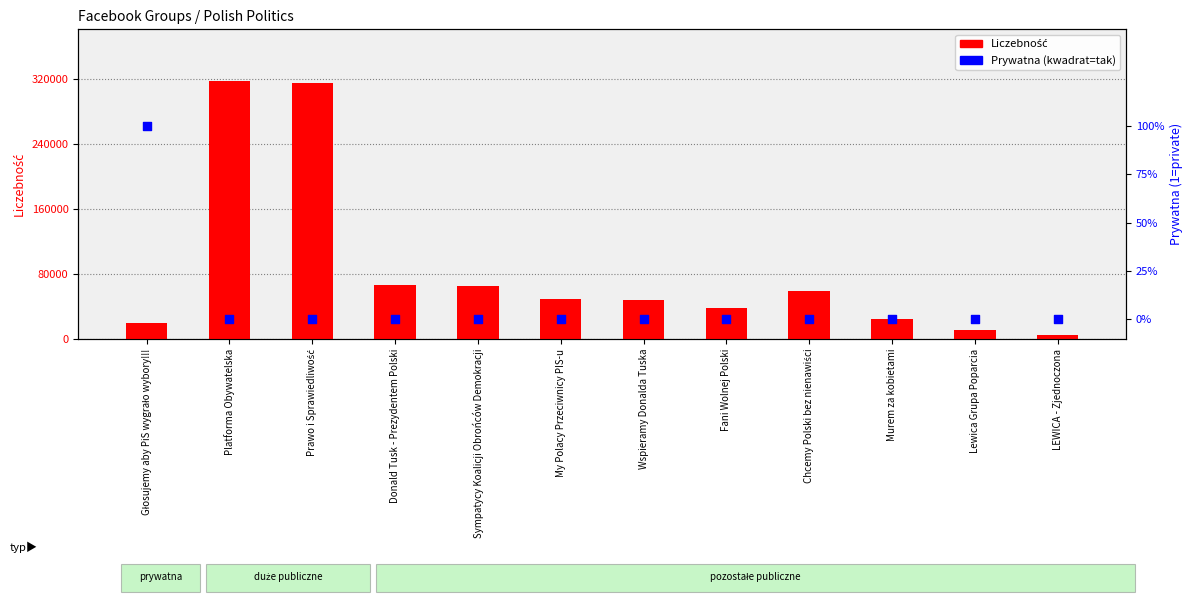

What are all the series names shown in the legend?

Liczebność, Prywatna